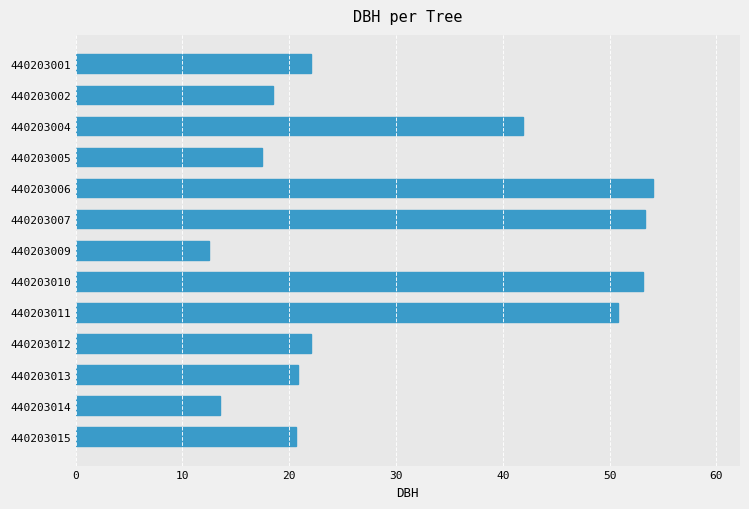

Approximately how many times larger is the value at 440203005 compared to 440203007?

0.3